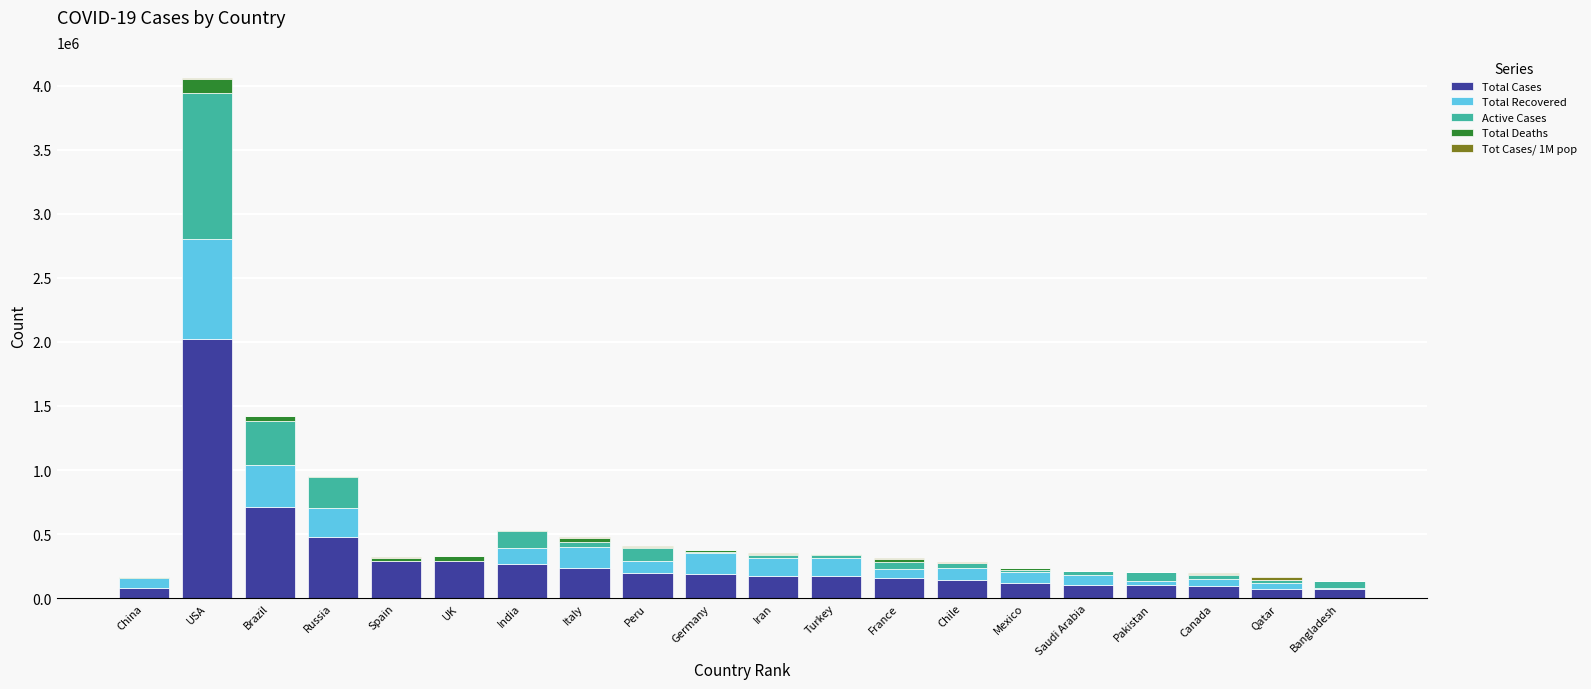

What is the highest value of the Total Cases series?

2026493